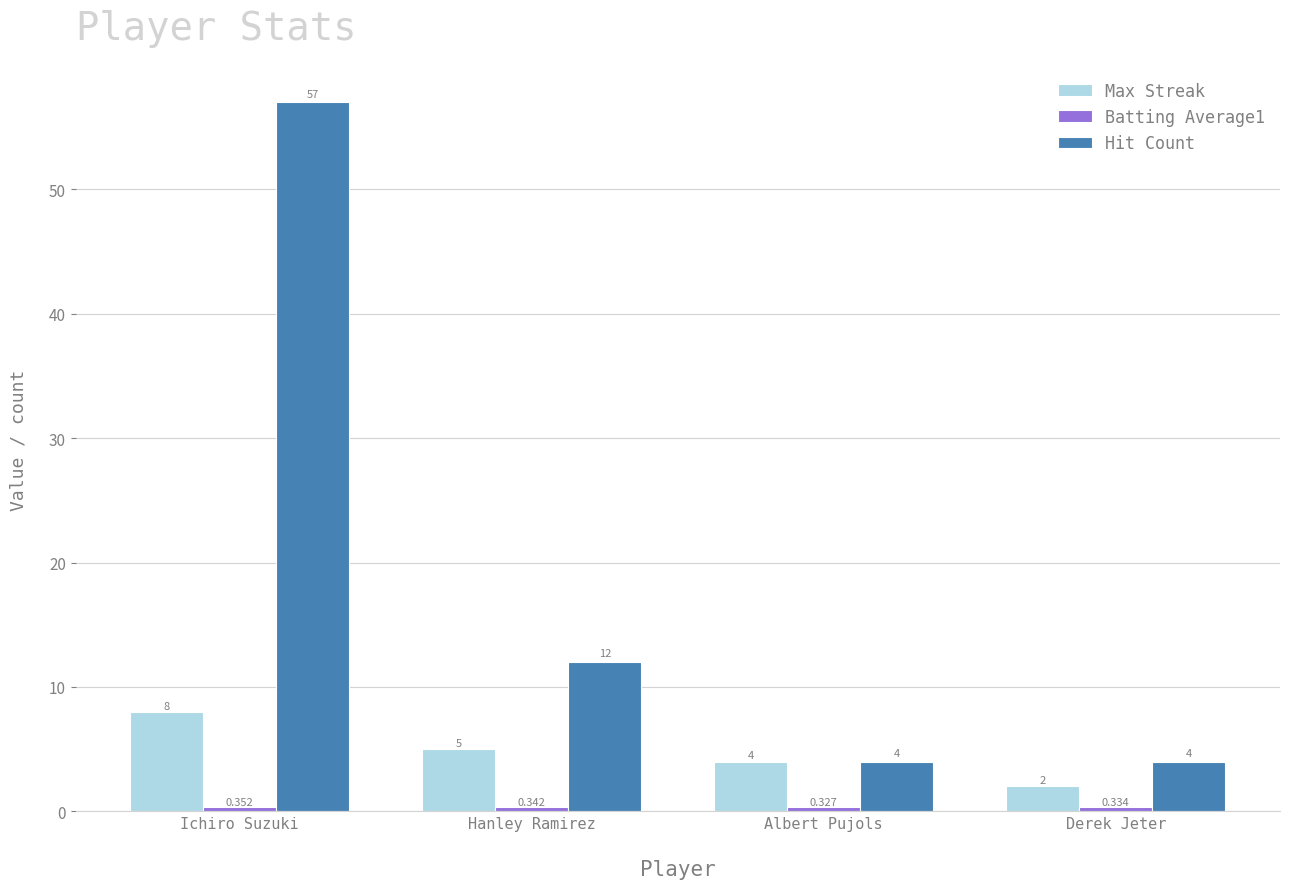

What is the spread (max minus min) of values at Hanley Ramirez?

11.7